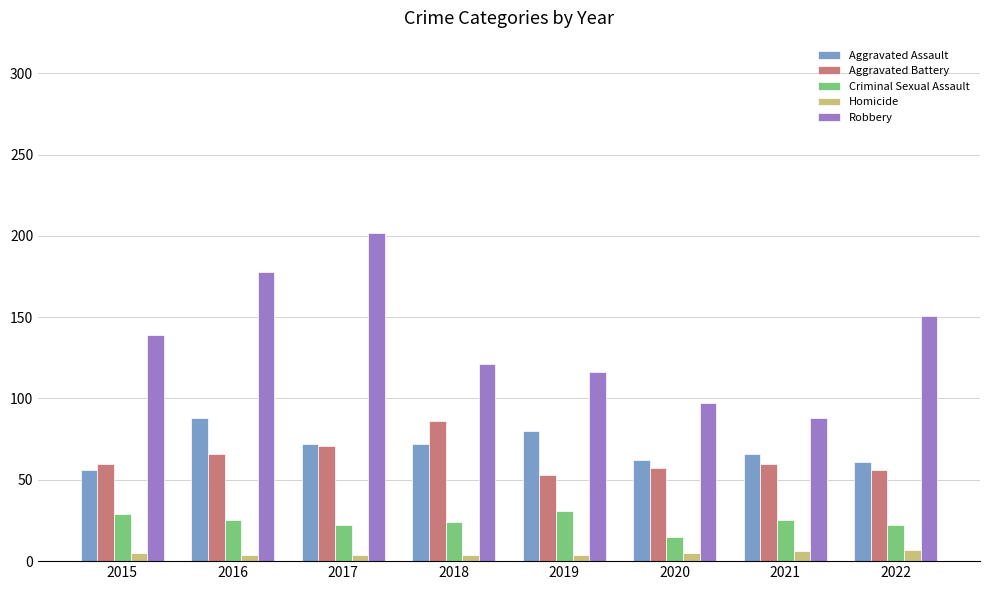

How many bars are there in total?

40